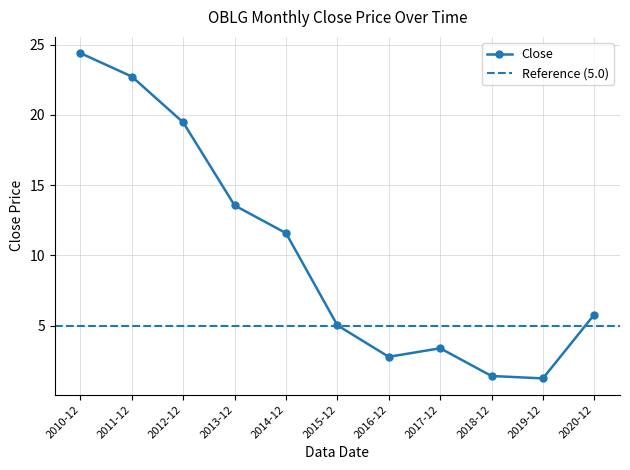

Reading left to right, transcribe all the data shown in this chart.

2010-12=24.4	2011-12=22.7	2012-12=19.5	2013-12=13.6	2014-12=11.6	2015-12=5.0	2016-12=2.8	2017-12=3.4	2018-12=1.4	2019-12=1.2	2020-12=5.8